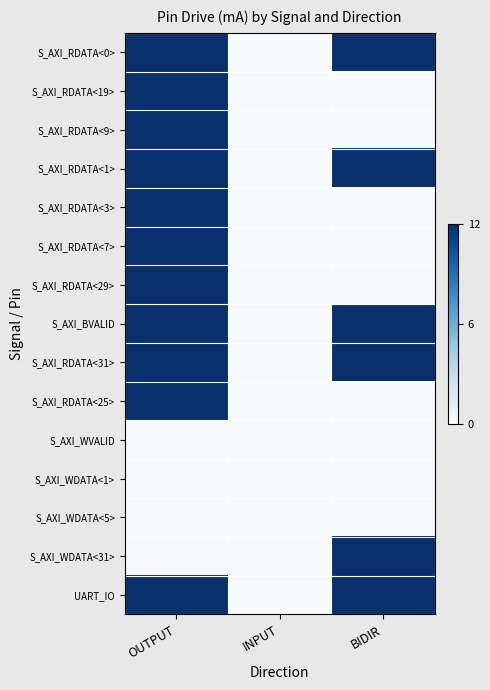

Reading left to right, list all the values displayed in this chart.

S_AXI_RDATA<0>: OUTPUT=1	INPUT=0	BIDIR=1
S_AXI_RDATA<19>: OUTPUT=1	INPUT=0	BIDIR=0
S_AXI_RDATA<9>: OUTPUT=1	INPUT=0	BIDIR=0
S_AXI_RDATA<1>: OUTPUT=1	INPUT=0	BIDIR=1
S_AXI_RDATA<3>: OUTPUT=1	INPUT=0	BIDIR=0
S_AXI_RDATA<7>: OUTPUT=1	INPUT=0	BIDIR=0
S_AXI_RDATA<29>: OUTPUT=1	INPUT=0	BIDIR=0
S_AXI_BVALID: OUTPUT=1	INPUT=0	BIDIR=1
S_AXI_RDATA<31>: OUTPUT=1	INPUT=0	BIDIR=1
S_AXI_RDATA<25>: OUTPUT=1	INPUT=0	BIDIR=0
S_AXI_WVALID: OUTPUT=0	INPUT=0	BIDIR=0
S_AXI_WDATA<1>: OUTPUT=0	INPUT=0	BIDIR=0
S_AXI_WDATA<5>: OUTPUT=0	INPUT=0	BIDIR=0
S_AXI_WDATA<31>: OUTPUT=0	INPUT=0	BIDIR=1
UART_IO: OUTPUT=1	INPUT=0	BIDIR=1